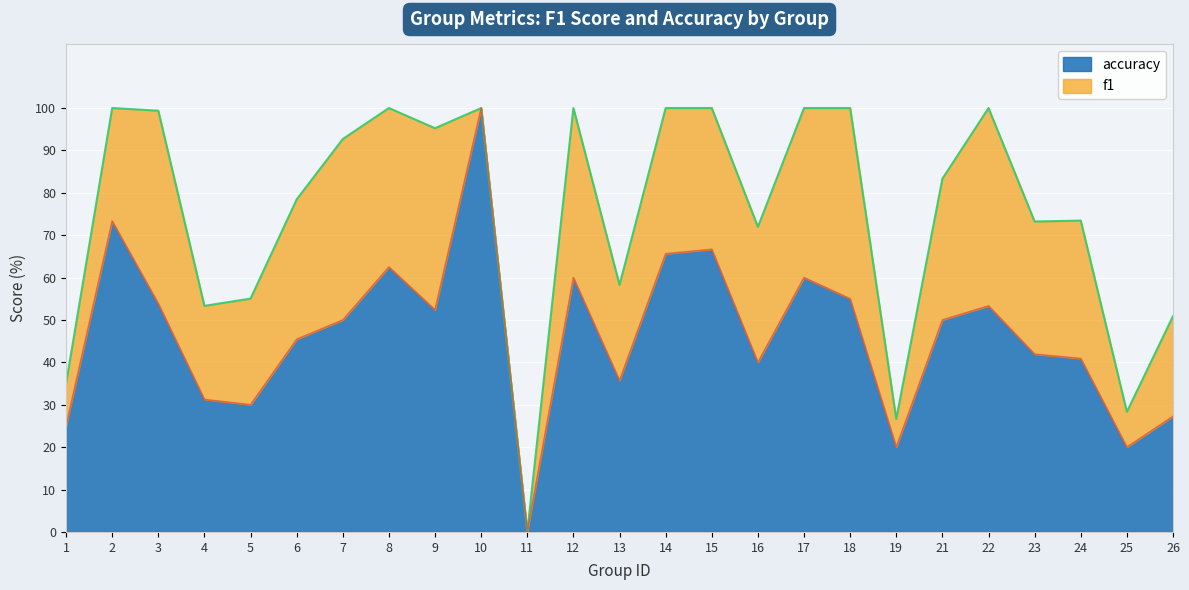

At which category does the chart reach its minimum across all series?

11